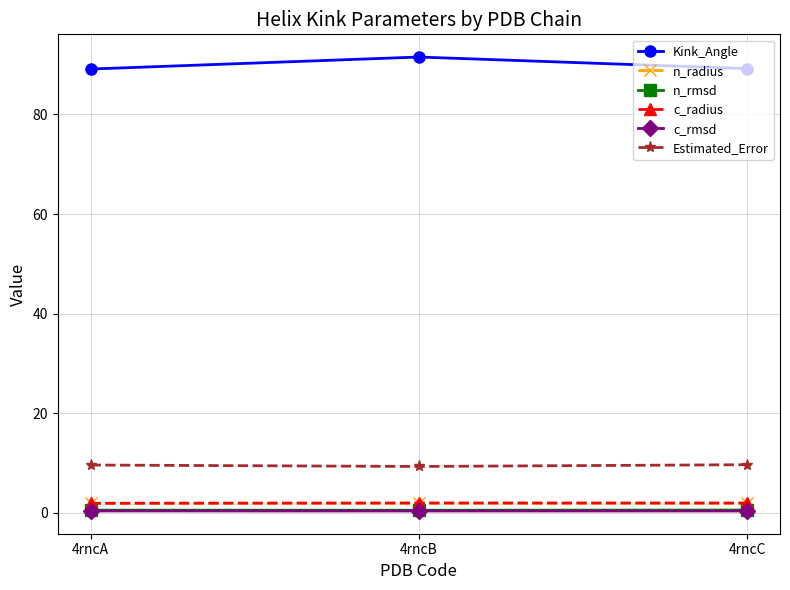

What is the value of the c_radius point at the 2nd from the left?

1.9